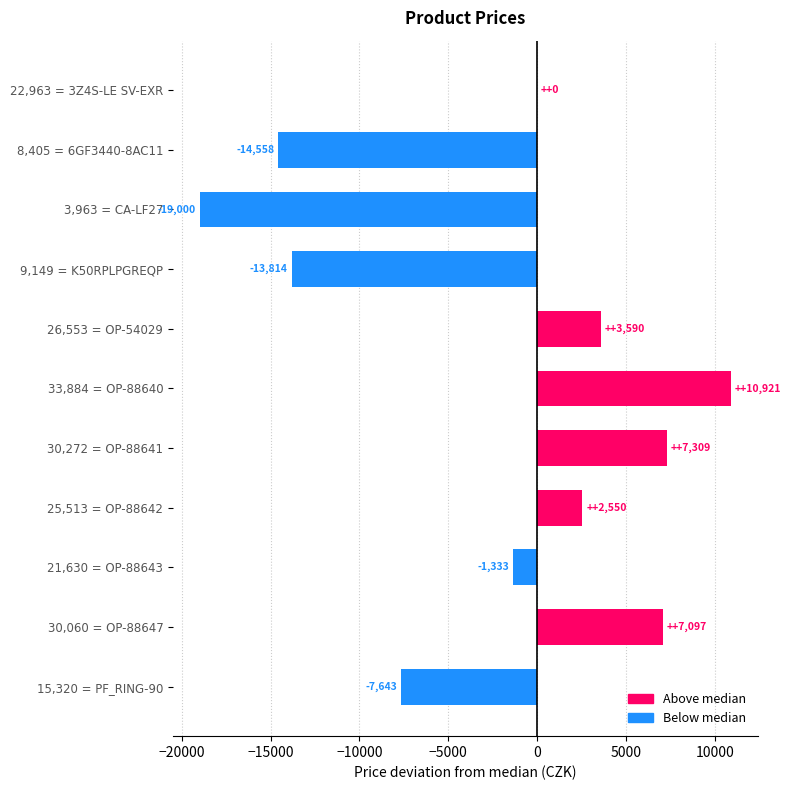

How many distinct data groups are displayed?

1